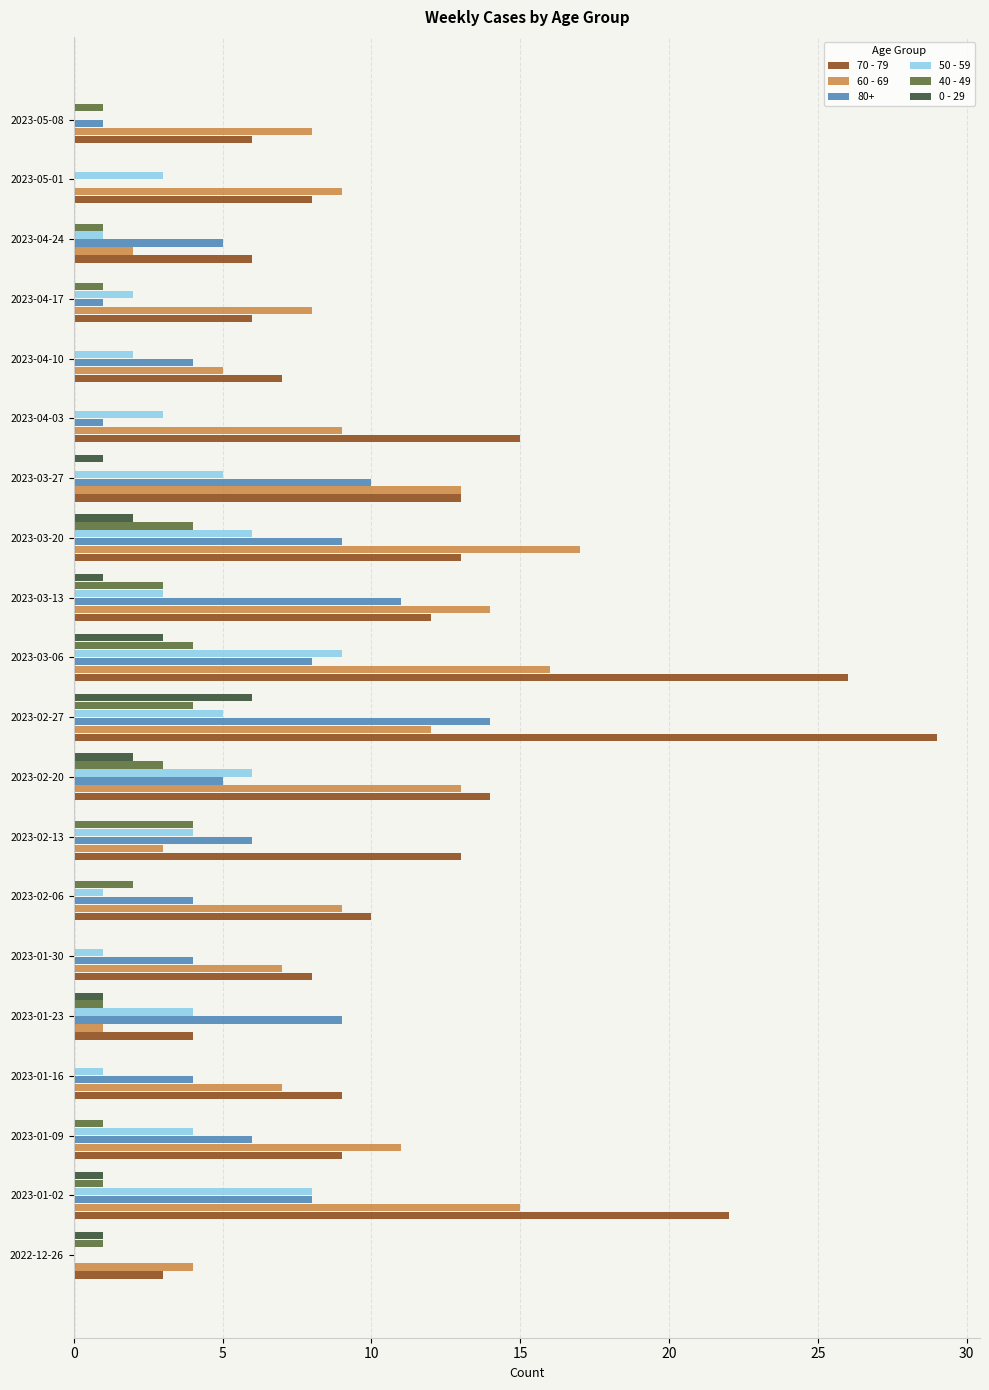

What is the total value across all series at 2023-01-09?

31